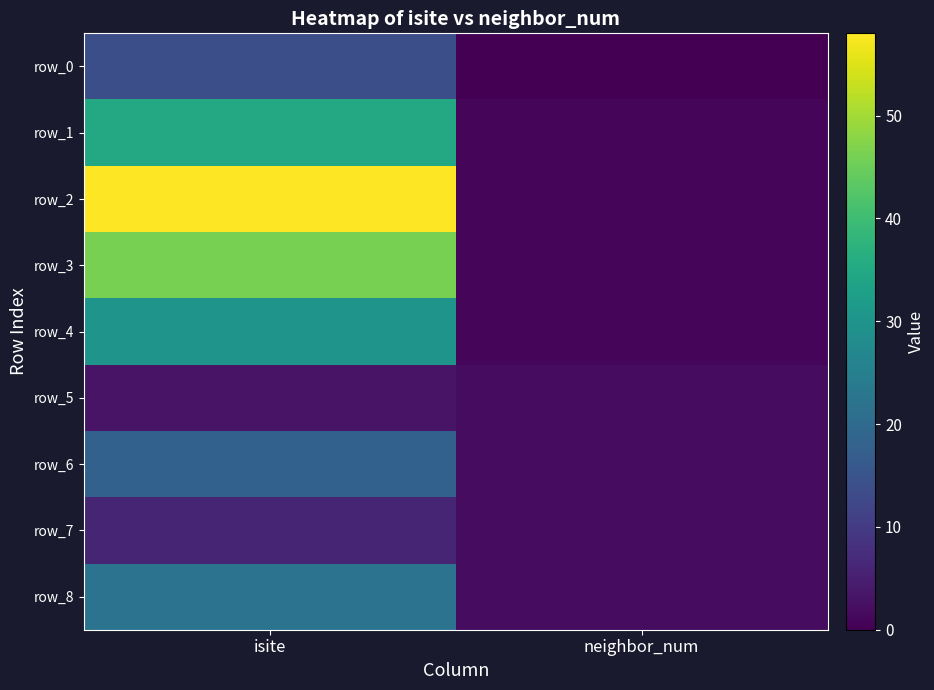

Which series has the largest total across all categories?

row_2